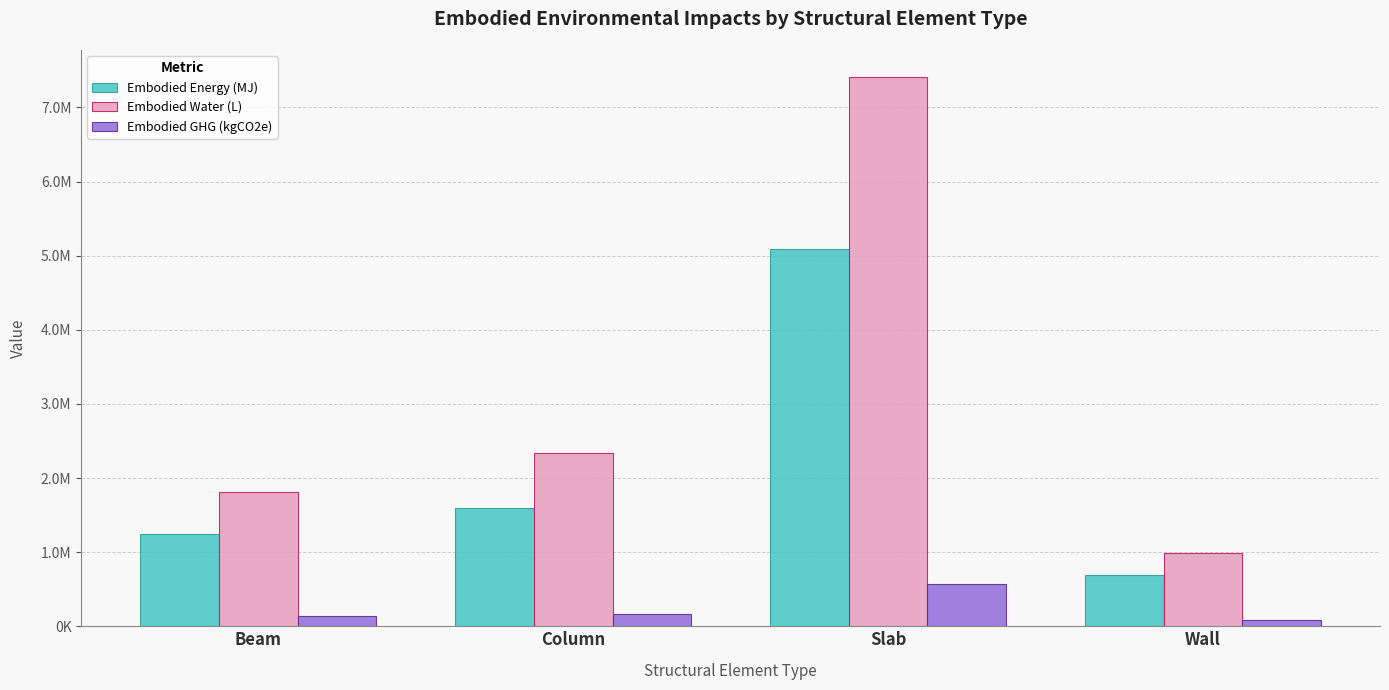

What is the difference between the Embodied Energy (MJ) values at Wall and Column?

906245.0